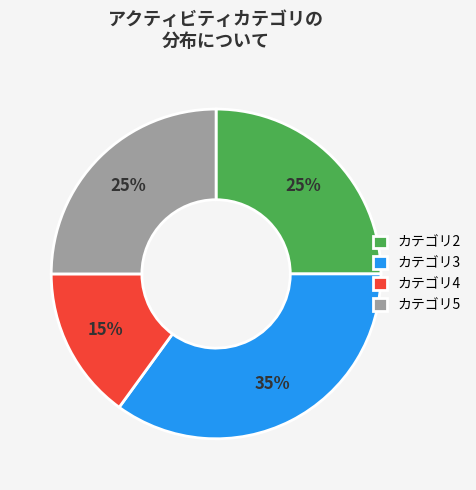

Which has a higher value, カテゴリ5 or カテゴリ3?

カテゴリ3